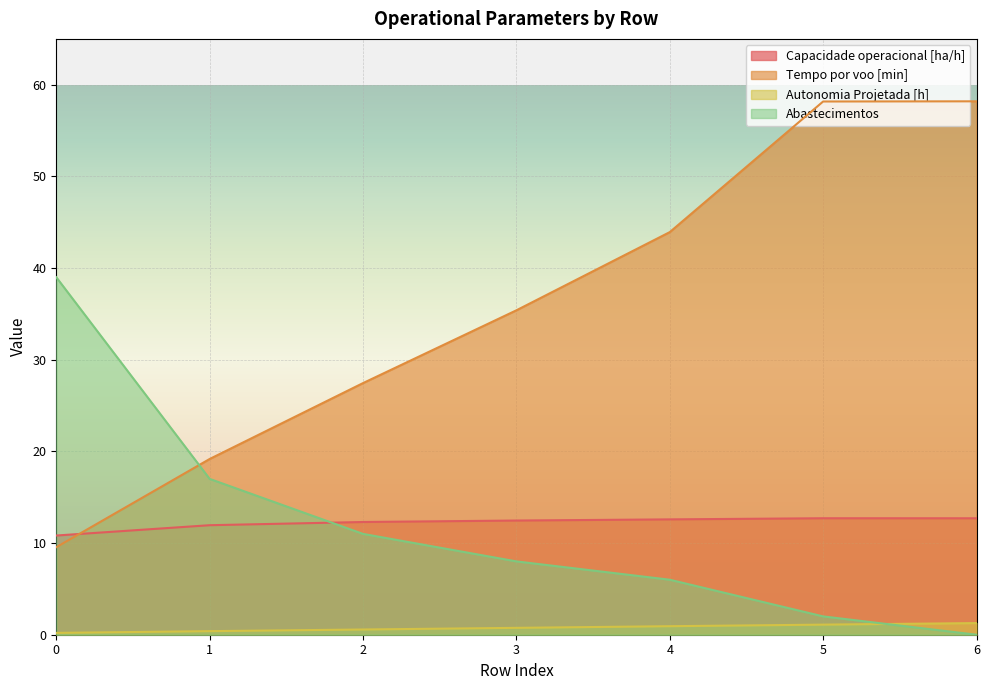

What is the value of the Capacidade operacional [ha/h] point at the 7th from the left?

12.7